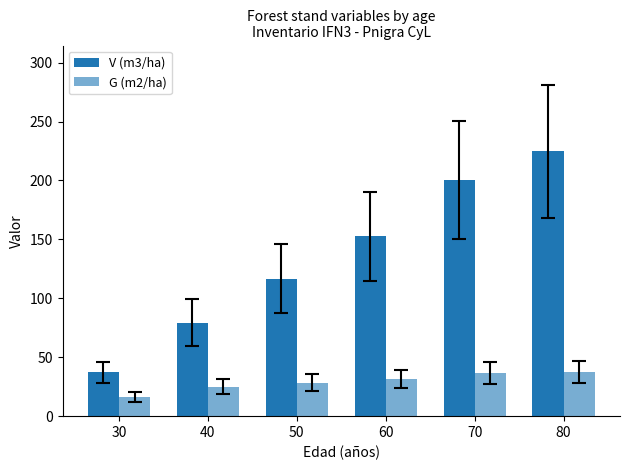

Reading left to right, list all the values displayed in this chart.

V (m3/ha): 37.1	79.2	116.5	152.5	200.4	224.7
G (m2/ha): 16.2	25.1	28.5	31.5	36.6	37.5